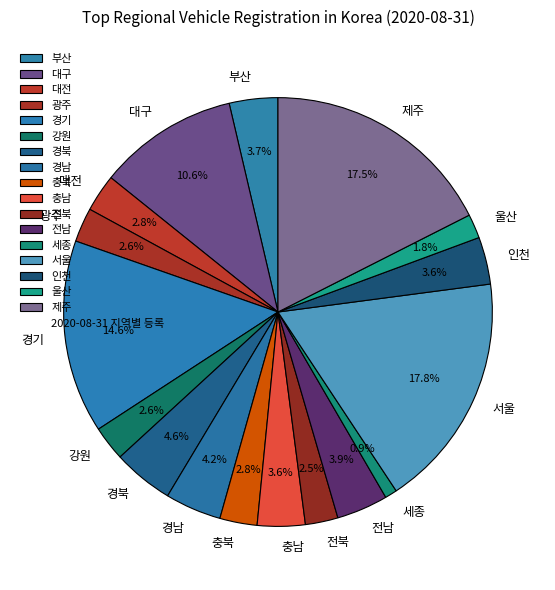

The 서울 slice represents 18% of the pie. True or false?

True